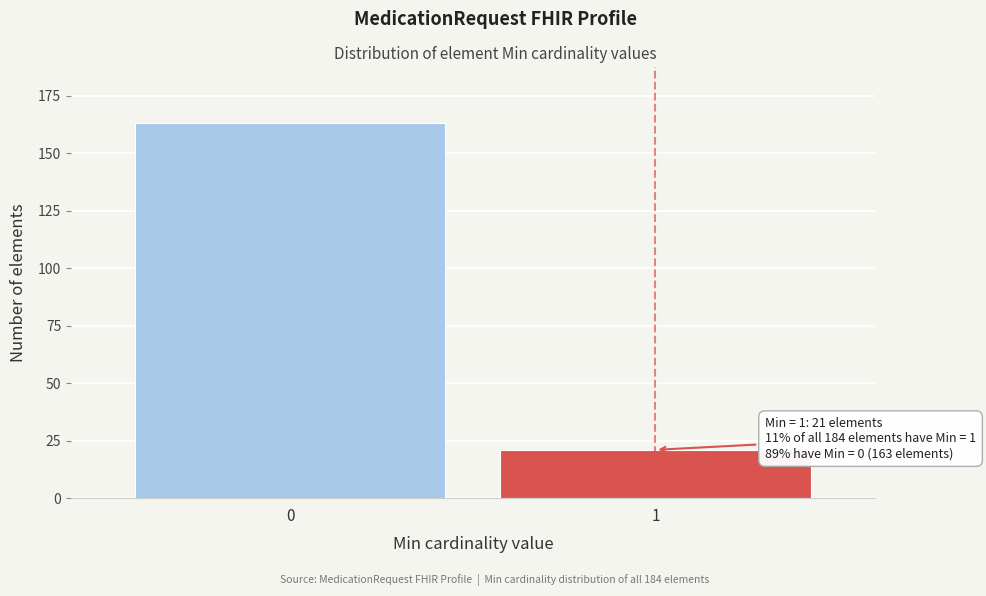

Reading right to left, what are all the values shown in this chart?

1=21	0=163